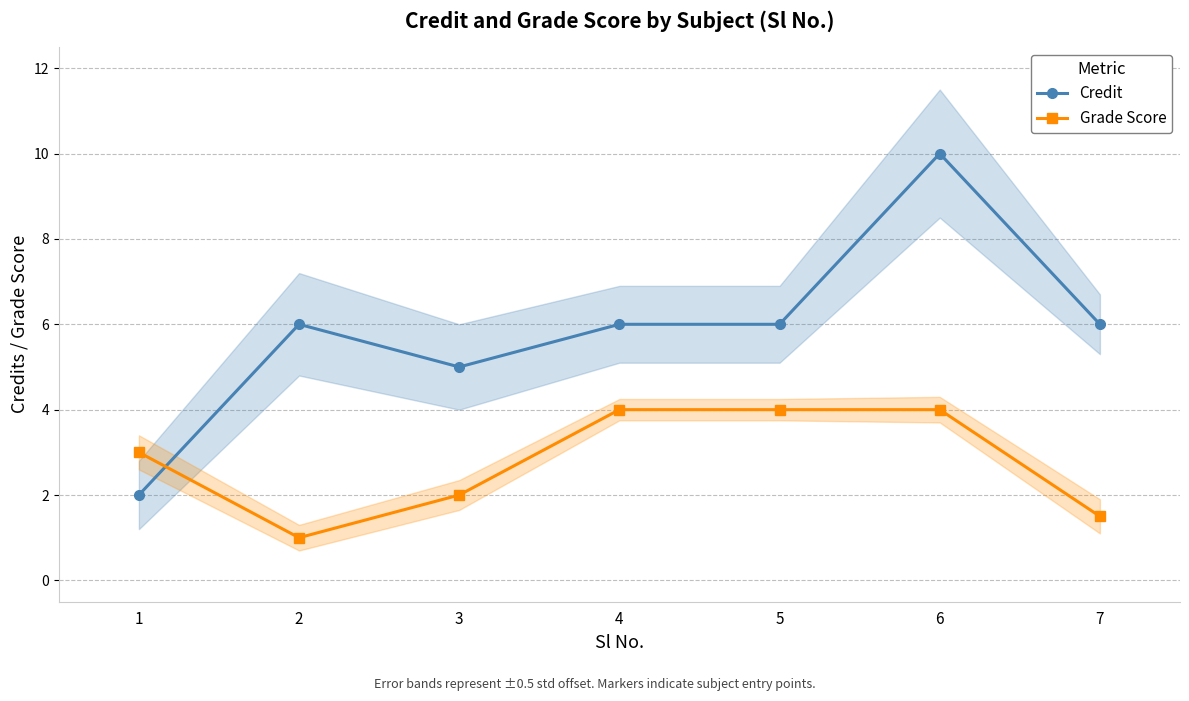

List the series in order of their peak value, highest first.

Credit, Grade Score